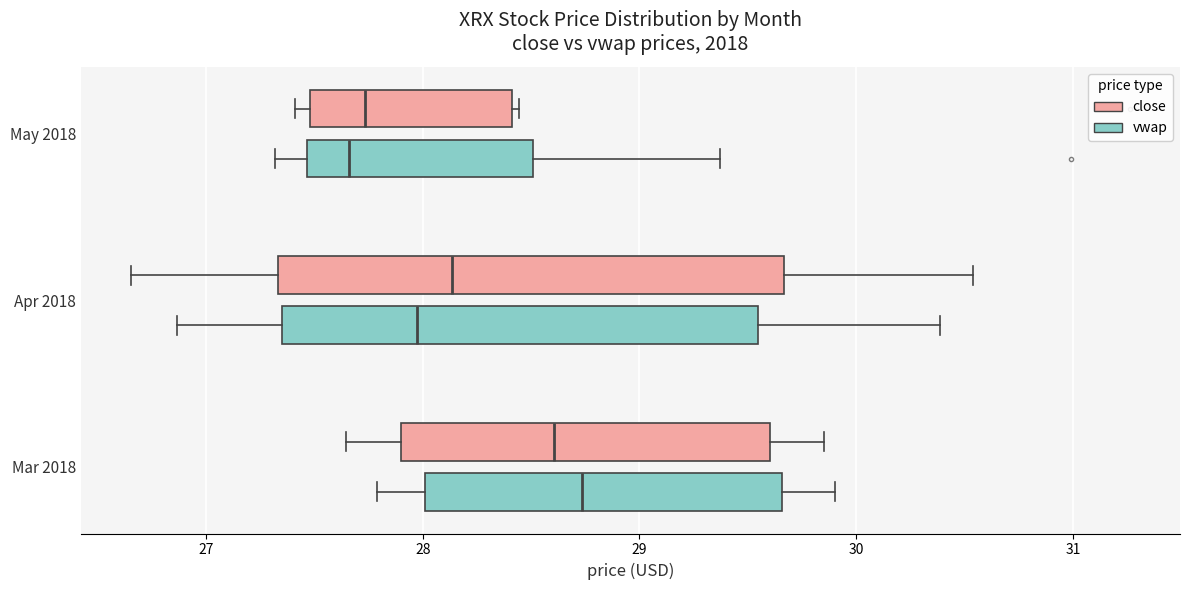

Reading bottom to top, transcribe this box plot: for each box, give where its median line is, the range the box spans, and where its two whiskers end, as read against the x-axis. The values are not printed on the chart, so give them approximately, as read against the axis.

Mar 2018 (vwap): median 28.7, box 28.0 to 29.7, whiskers 27.8 to 29.9
Mar 2018 (close): median 28.6, box 27.9 to 29.6, whiskers 27.6 to 29.9
Apr 2018 (vwap): median 28.0, box 27.4 to 29.5, whiskers 26.9 to 30.4
Apr 2018 (close): median 28.1, box 27.3 to 29.7, whiskers 26.7 to 30.5
May 2018 (vwap): median 27.7, box 27.5 to 28.5, whiskers 27.3 to 29.4
May 2018 (close): median 27.7, box 27.5 to 28.4, whiskers 27.4 to 28.4 (just right of the box's right edge)